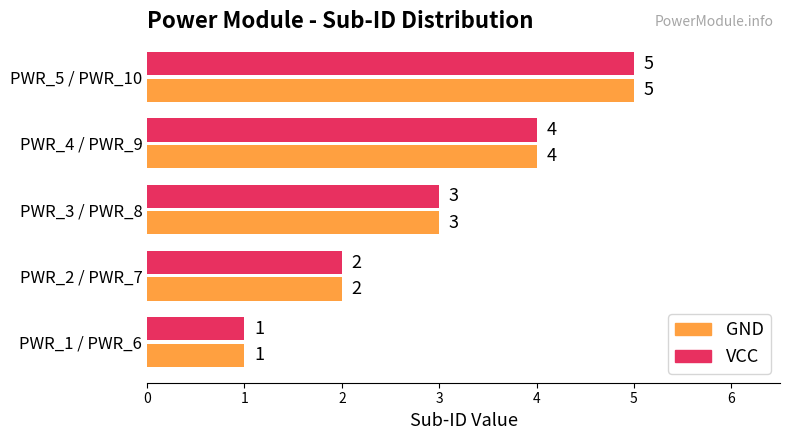

At which category is the sum across all series the highest?

PWR_5 / PWR_10